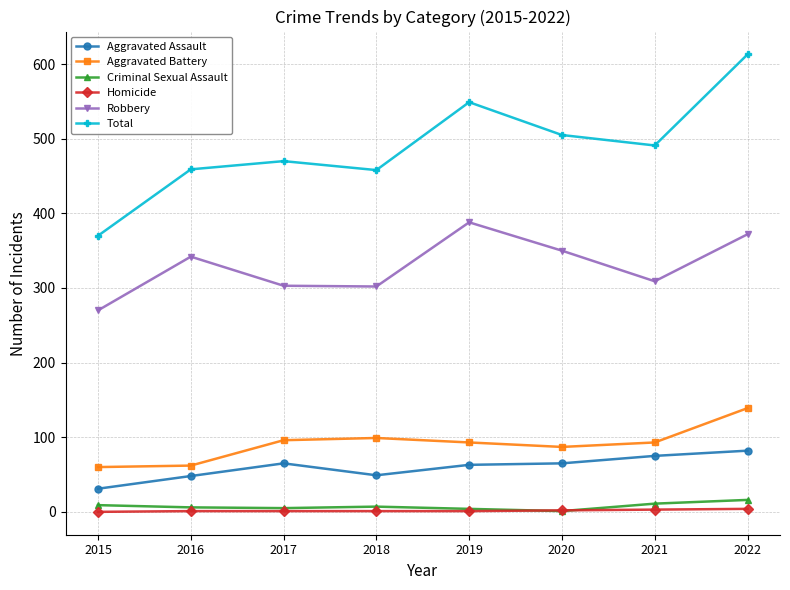

Count the number of data series in this chart.

6